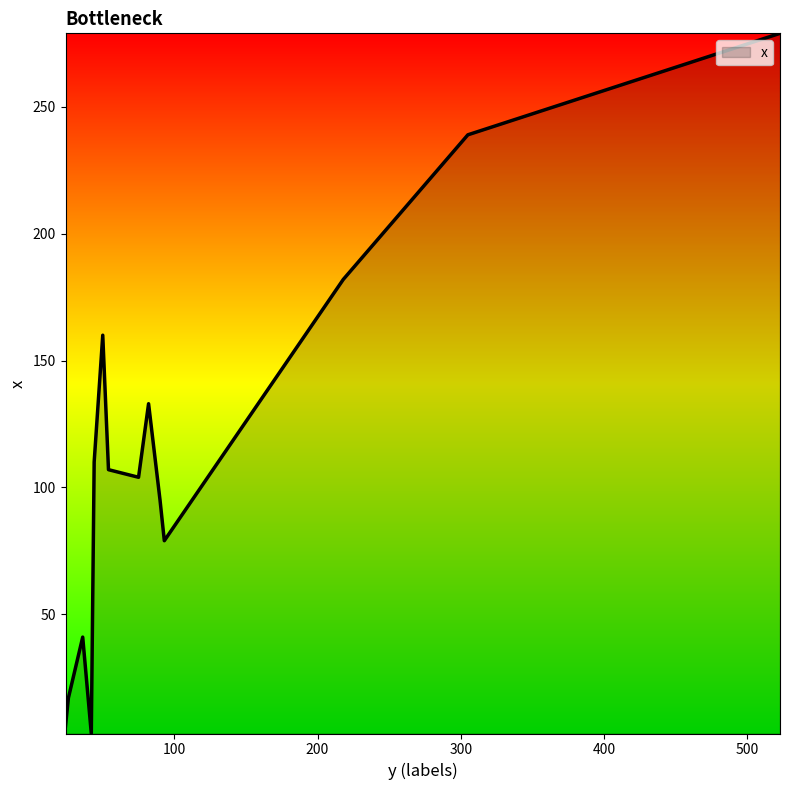

What is the maximum value shown in the chart?

279